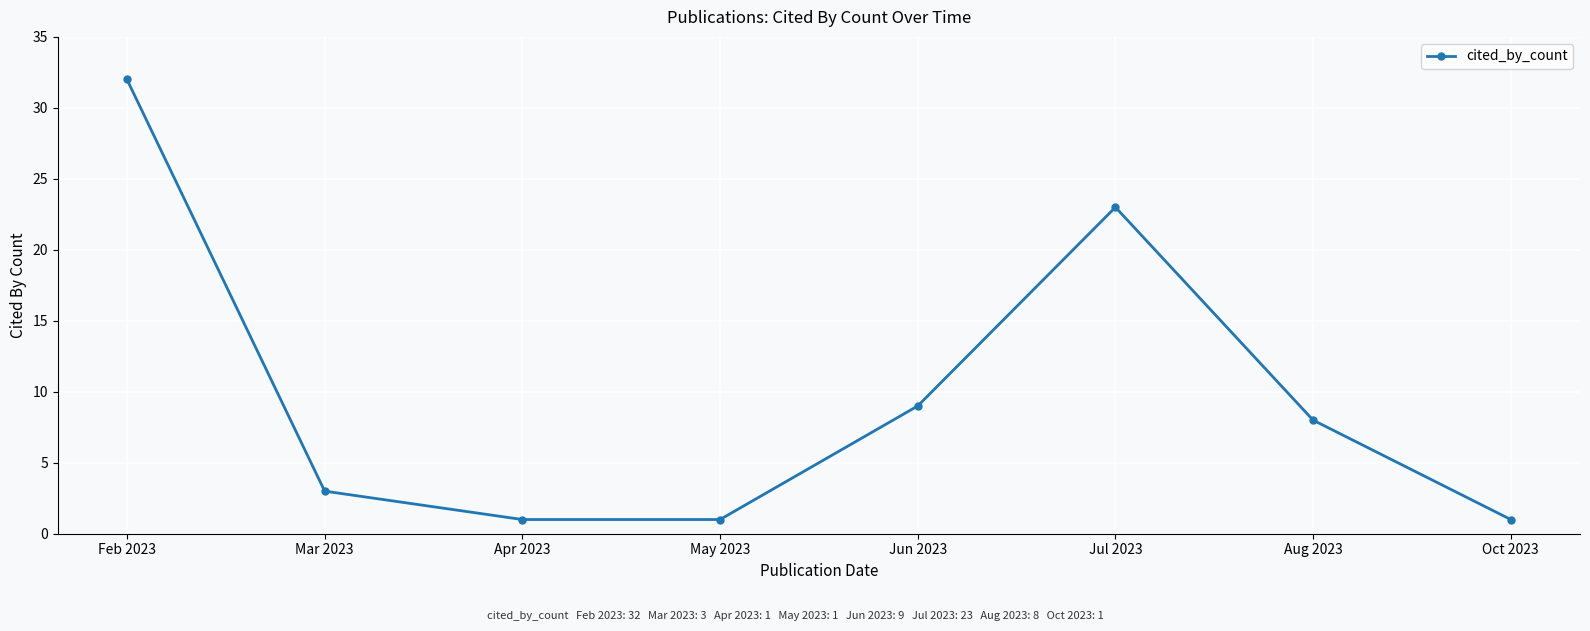

The value at Aug 2023 is 8. True or false?

True